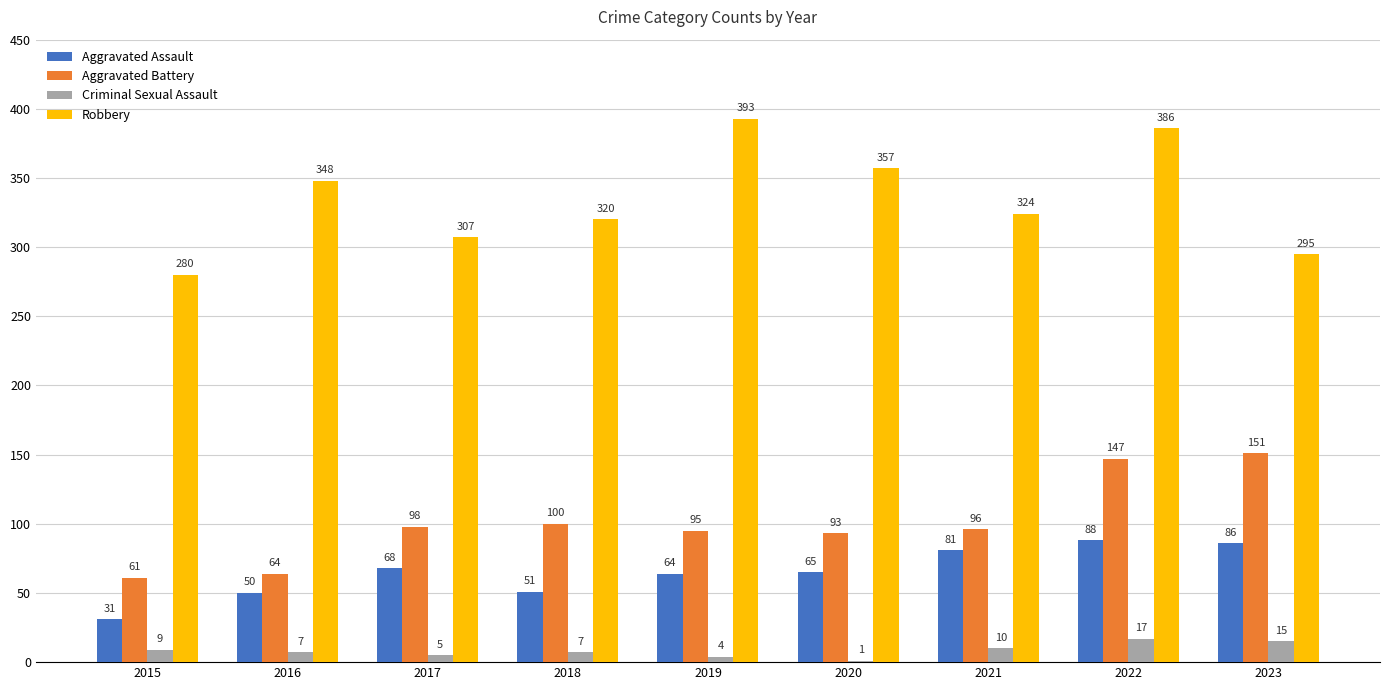

At which label is Aggravated Assault closest to 59?

2019